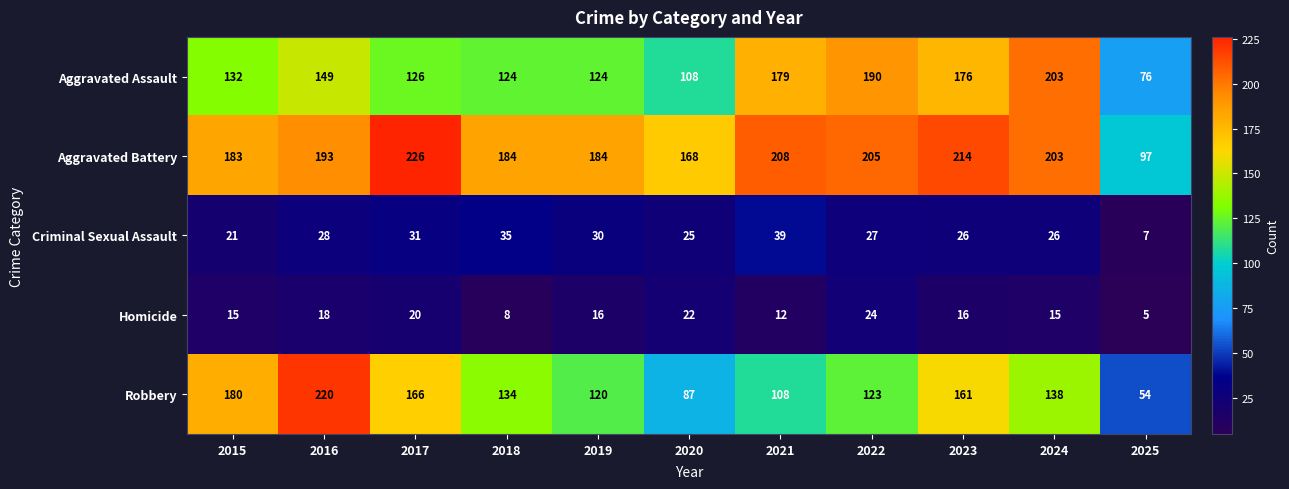

What is the difference between the maximum and minimum values in the Robbery series?

166